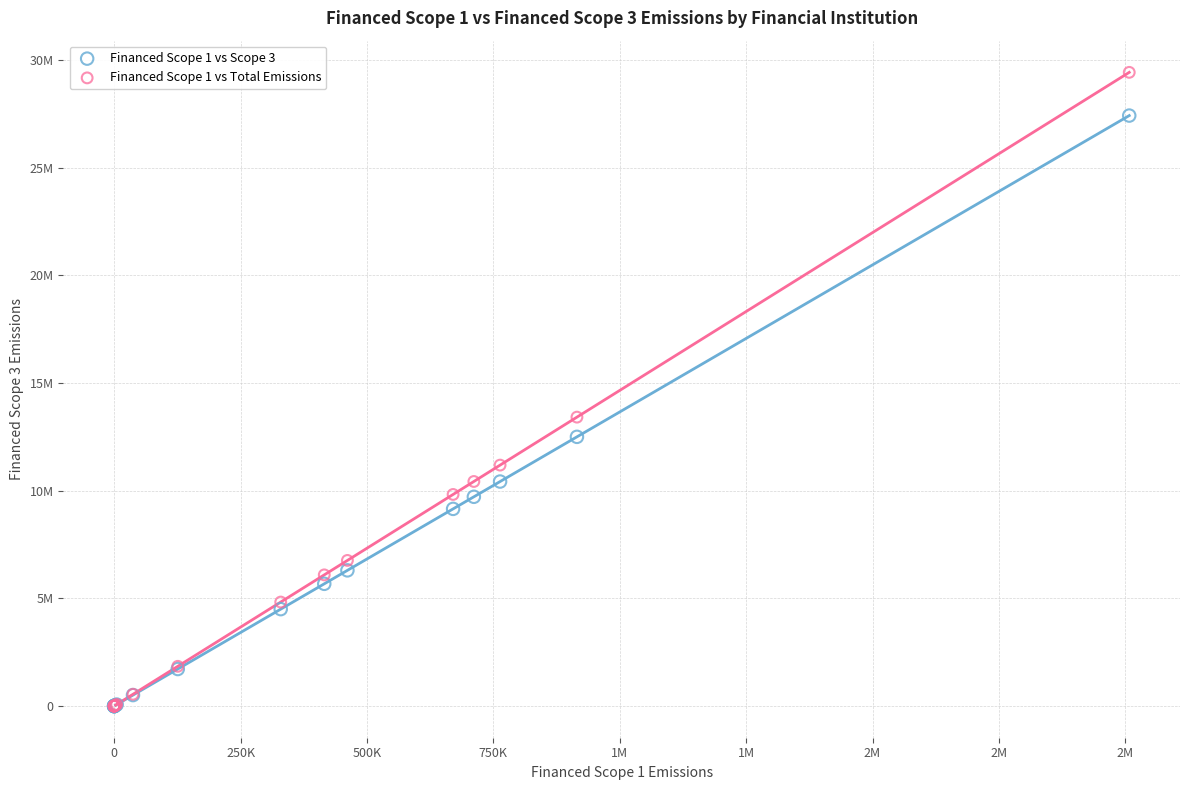

Which series contains the highest Y value?

Financed Scope 1 vs Total Emissions